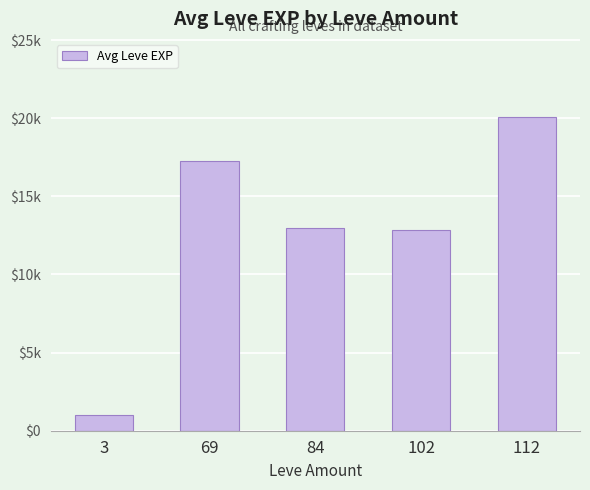

What is the smallest value displayed?

1019.8